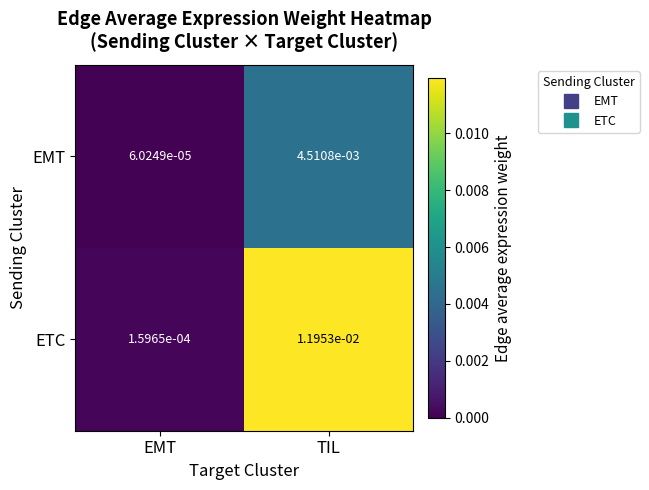

List the series in order of their peak value, lowest first.

EMT, ETC